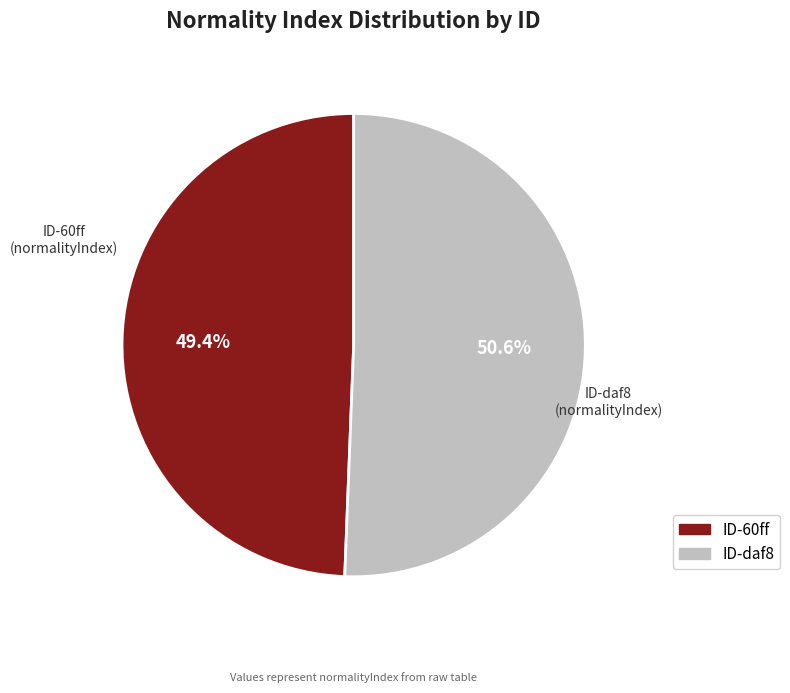

Between ID-60ff and ID-daf8, which is larger?

ID-daf8